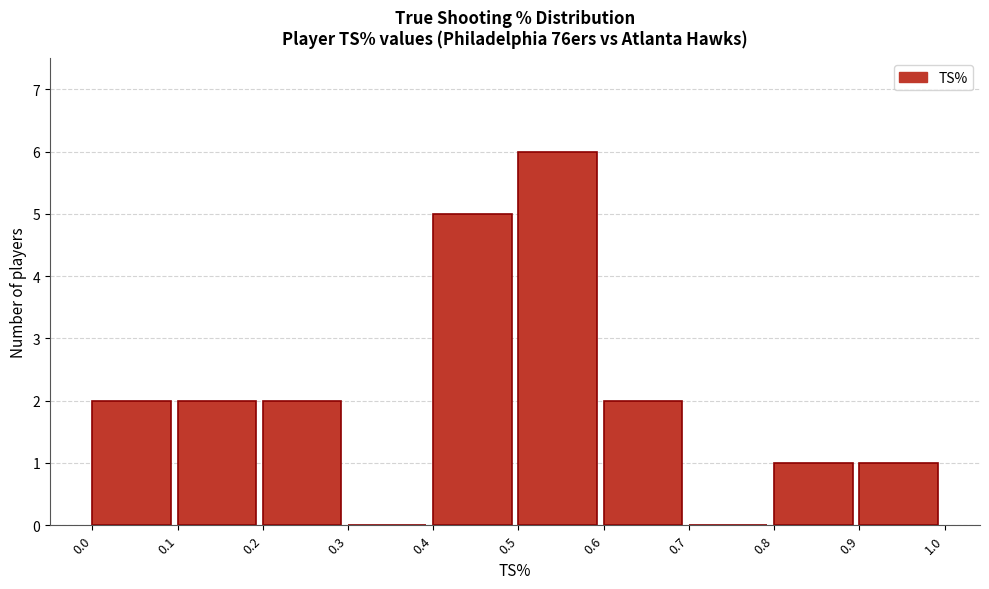

Reading left to right, transcribe this chart: for each bar, give the range it covers on the x-axis and its height. The values are not printed on the chart, so give them approximately, as read against the axis.

0.0 to 0.1: 2
0.1 to 0.2: 2
0.2 to 0.3: 2
0.3 to 0.4: 0
0.4 to 0.5: 5
0.5 to 0.6: 6
0.6 to 0.7: 2
0.7 to 0.8: 0
0.8 to 0.9: 1
0.9 to 1.0: 1